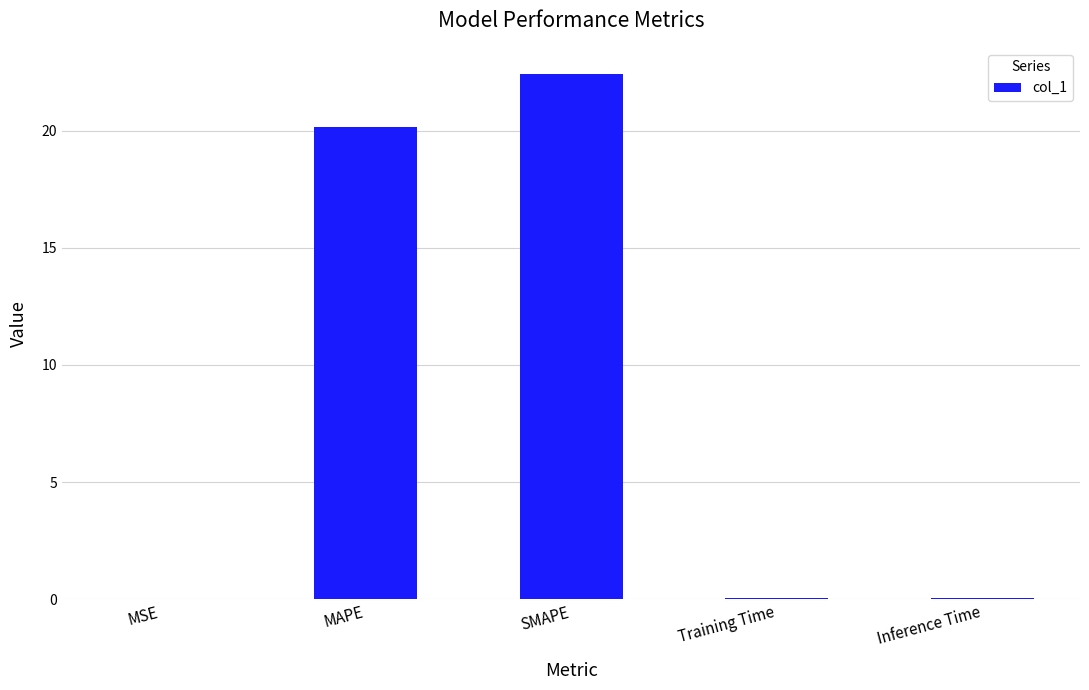

Between Training Time and SMAPE, which is larger?

SMAPE